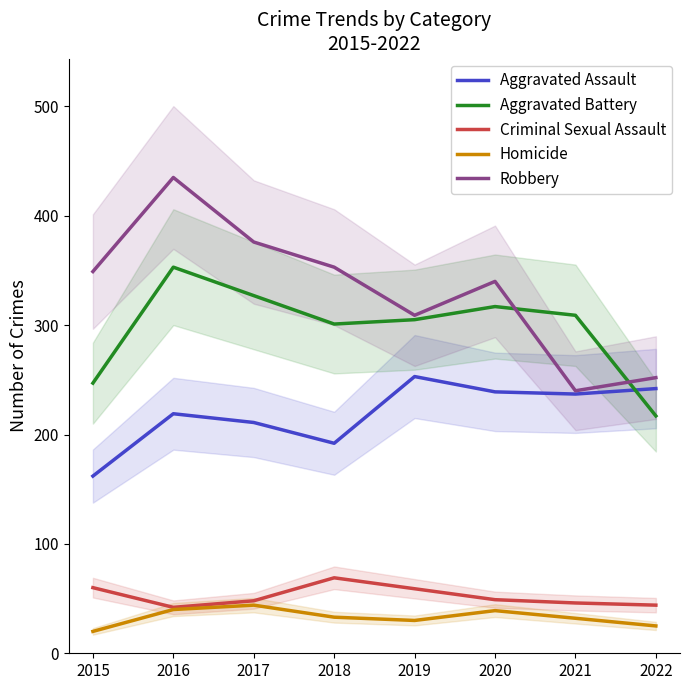

What is the value of the Criminal Sexual Assault point at the 3rd from the left?

48